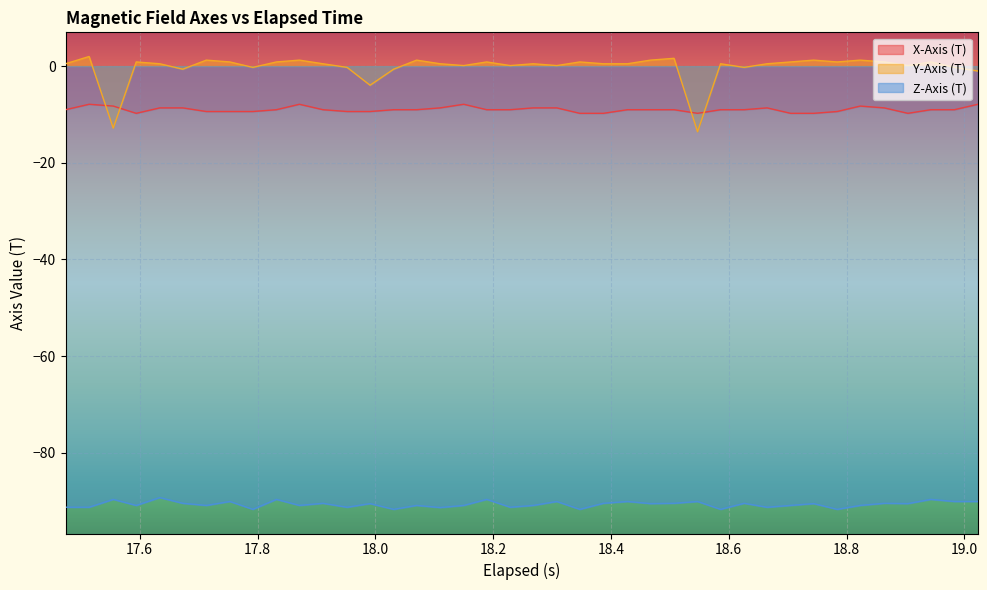

What are all the series names shown in the legend?

X-Axis (T), Y-Axis (T), Z-Axis (T)